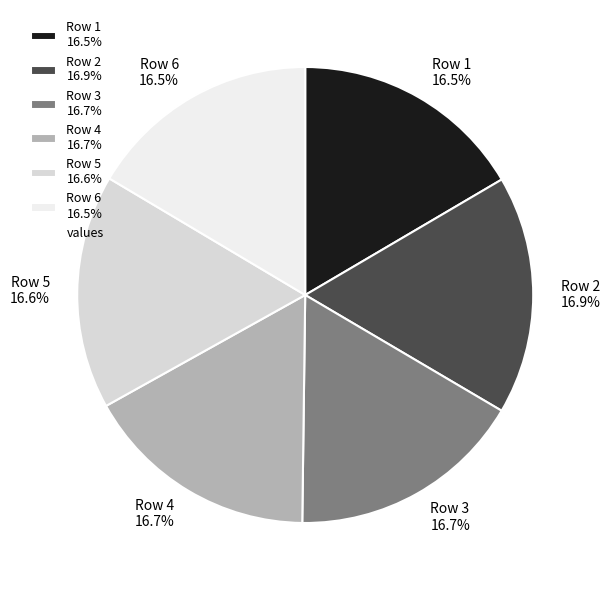

Do Row 4 16.7% and Row 5 16.6% together represent more than half of the pie?

No